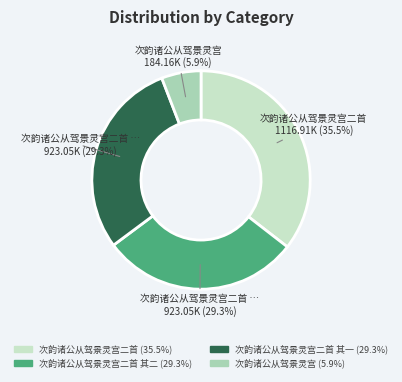

Does any single category account for the majority?

No